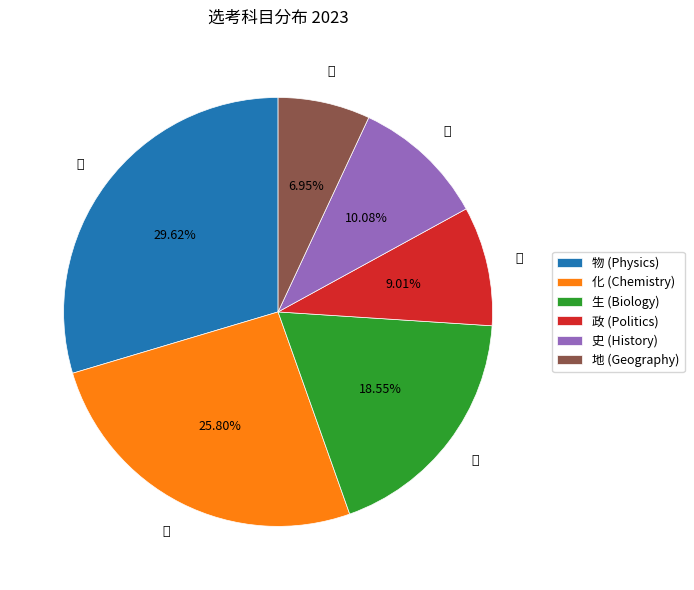

Count the number of slices in the pie.

6